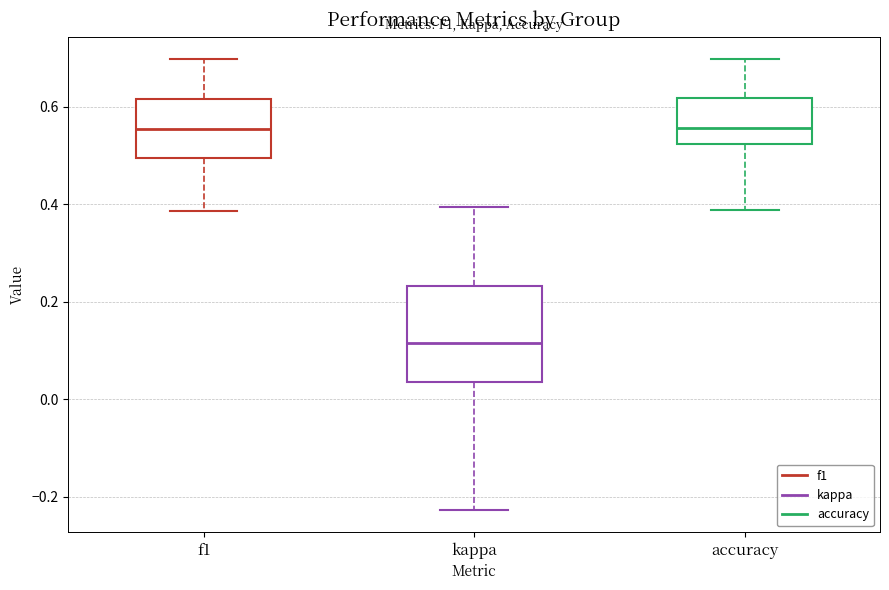

Which box is the tallest, from its lower edge to its upper edge?

kappa